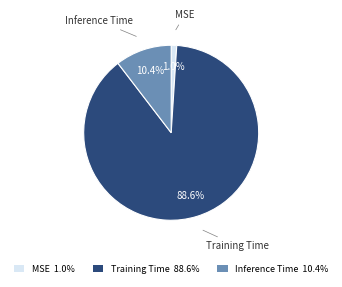

What percentage is the Inference Time slice, to the nearest percent?

10%